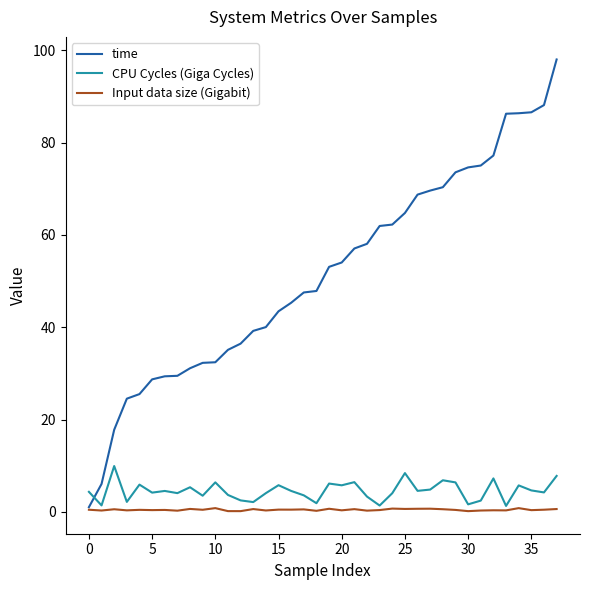

List the series in order of their peak value, highest first.

time, CPU Cycles (Giga Cycles), Input data size (Gigabit)